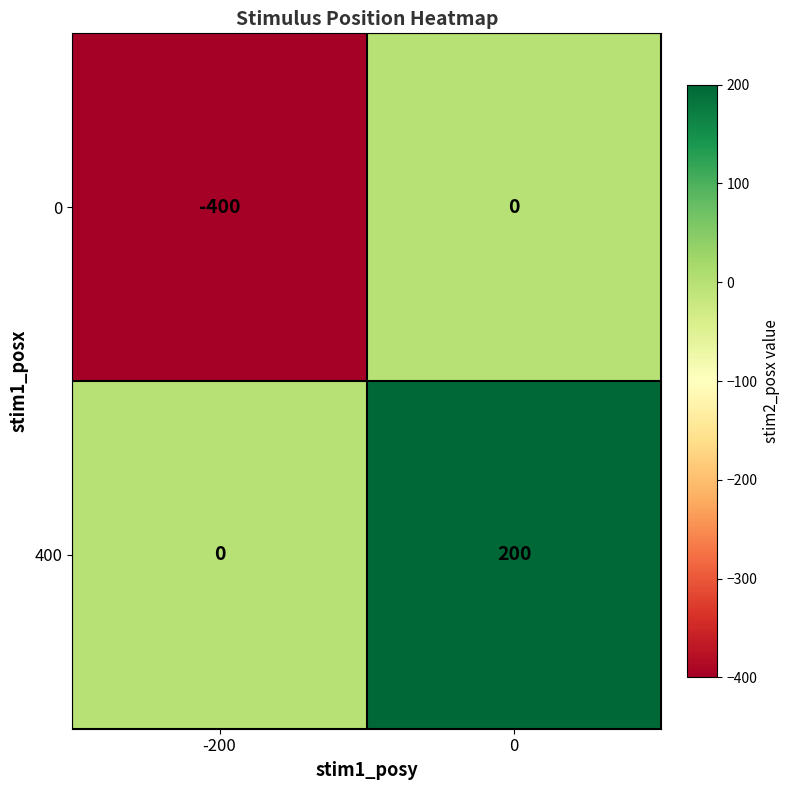

What is the total value across all series at -200?

-400